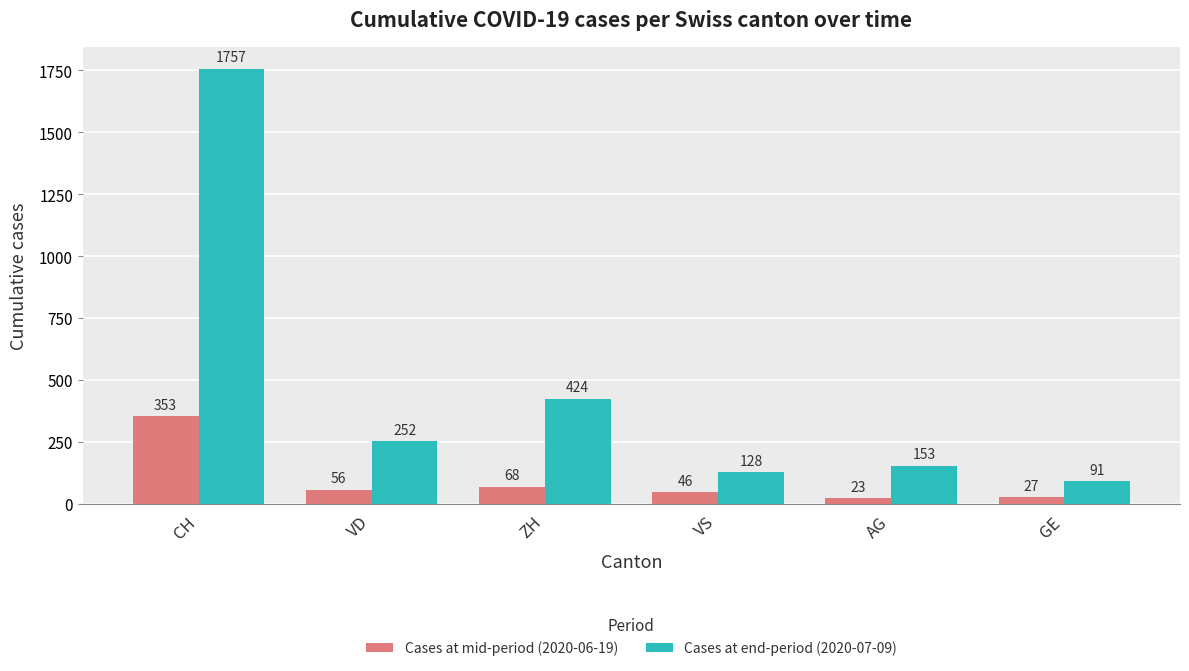

What is the difference between the Cases at mid-period (2020-06-19) values at CH and VD?

297